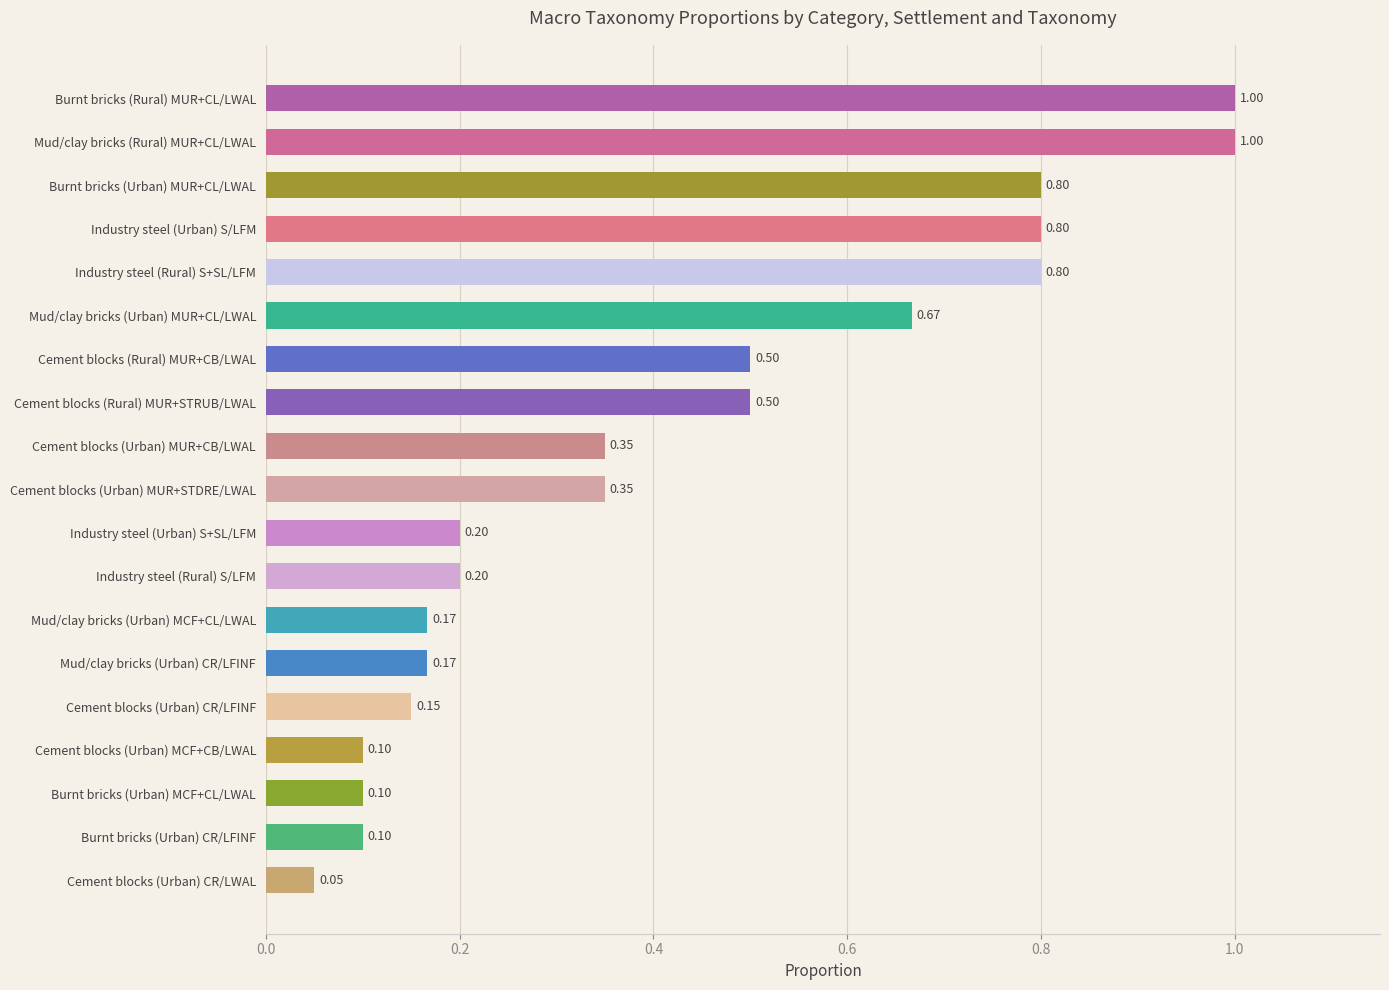

At which category does the chart reach its minimum across all series?

Cement blocks (Urban) CR/LWAL